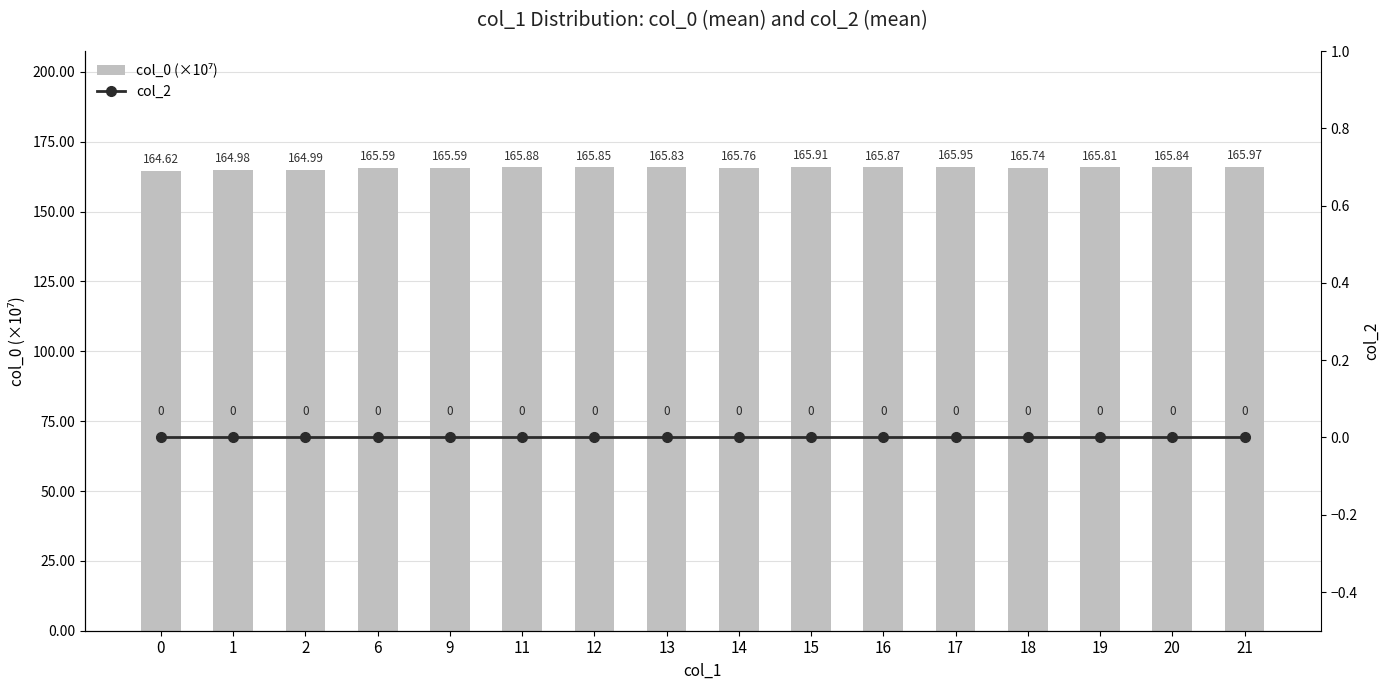

What is the average value of the col_0 (×10⁷) series?

165.6